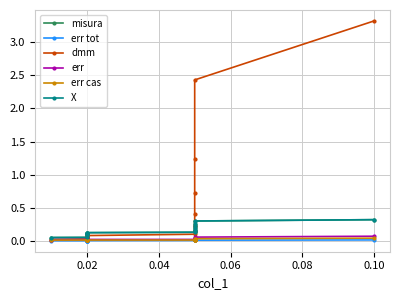

True or false: err cas and err tot cross at least once.

False